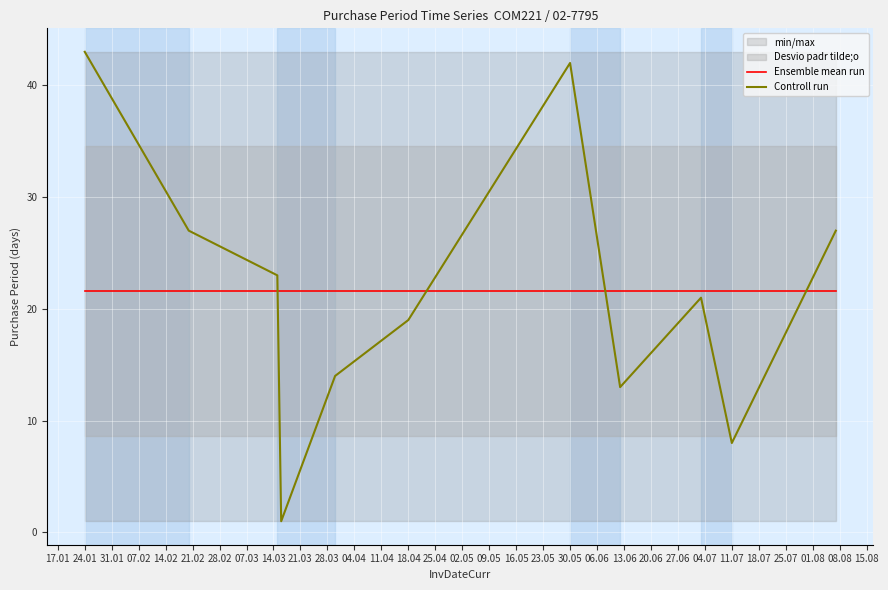

What is the minimum value for Ensemble mean run?

21.6